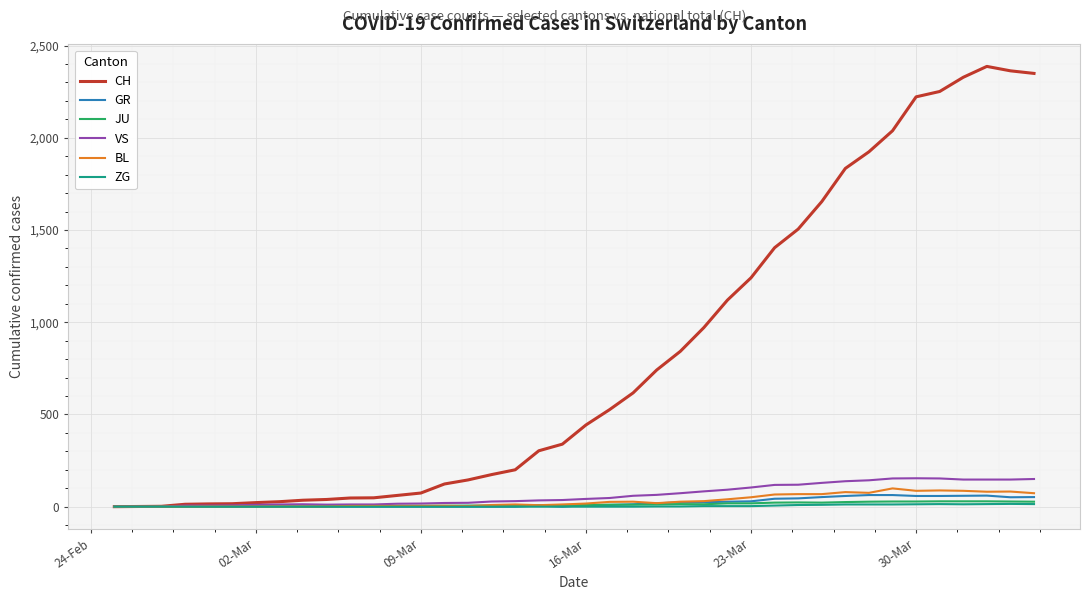

True or false: VS has more than 1 points higher than both neighbors.

True